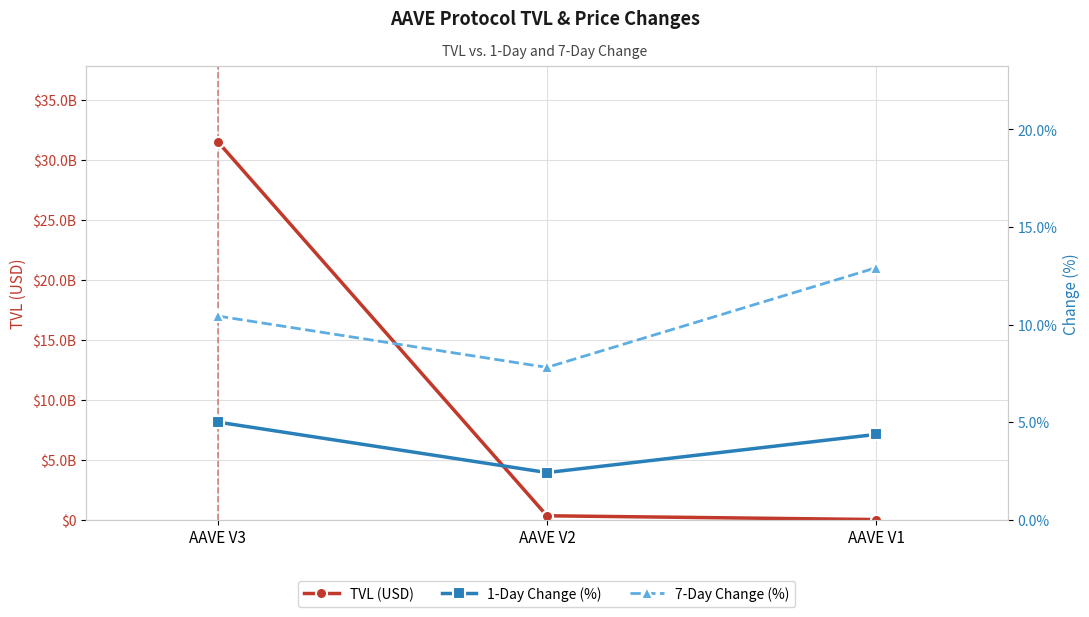

Rank the series at AAVE V3 from highest to lowest value.

TVL (USD), 7-Day Change (%), 1-Day Change (%)